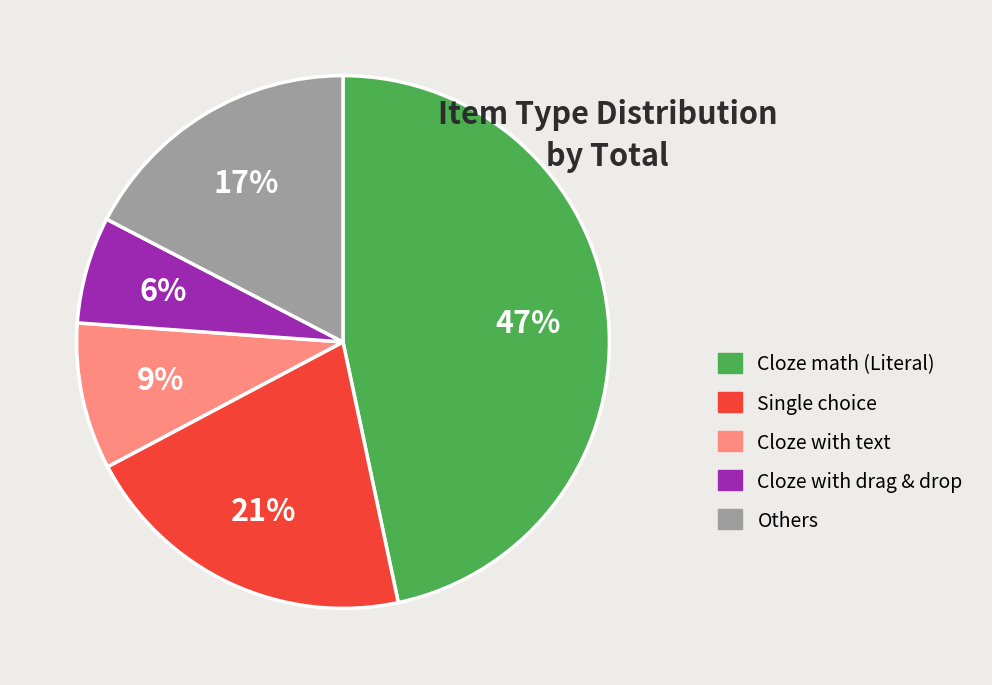

Is there any slice that represents more than half of the pie?

No